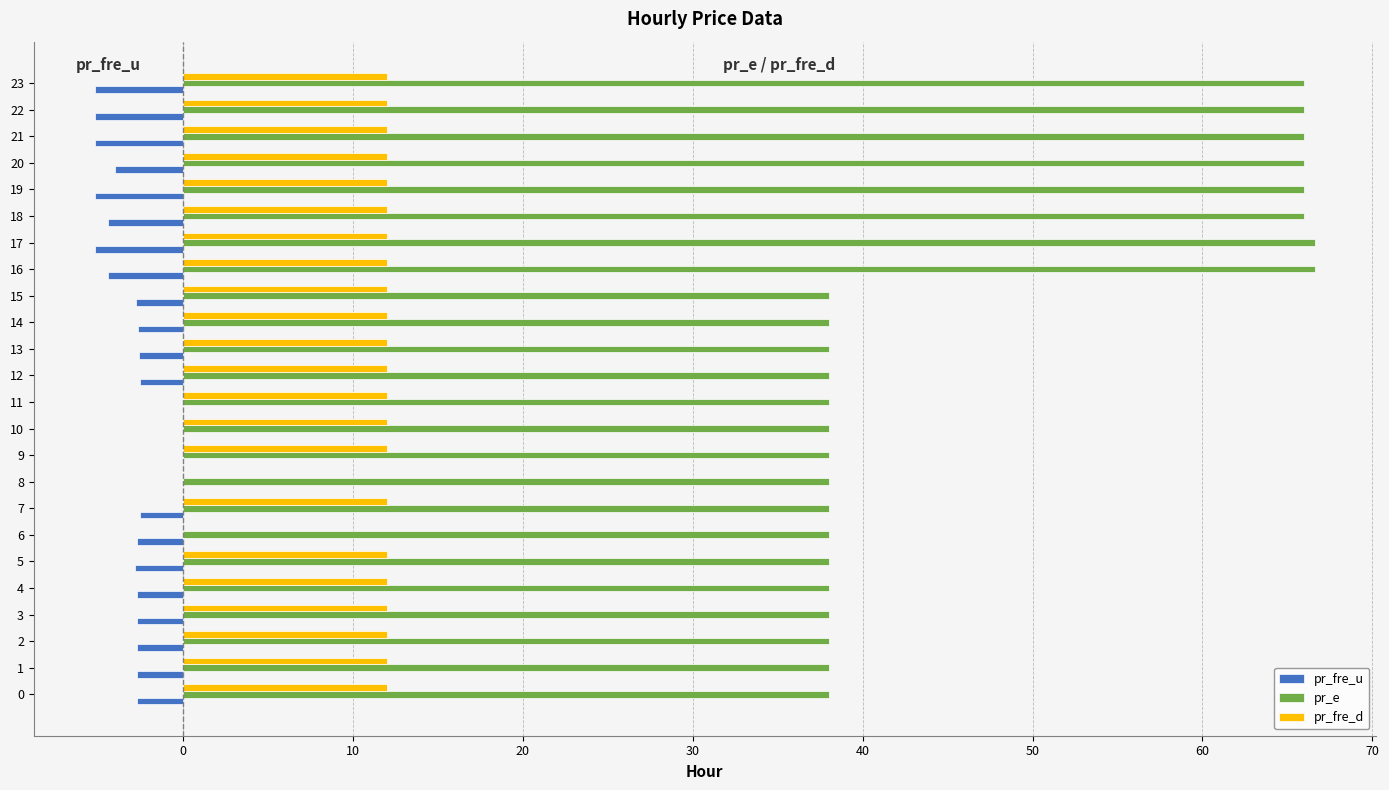

True or false: pr_e has a value of 38.0 at 14.

True